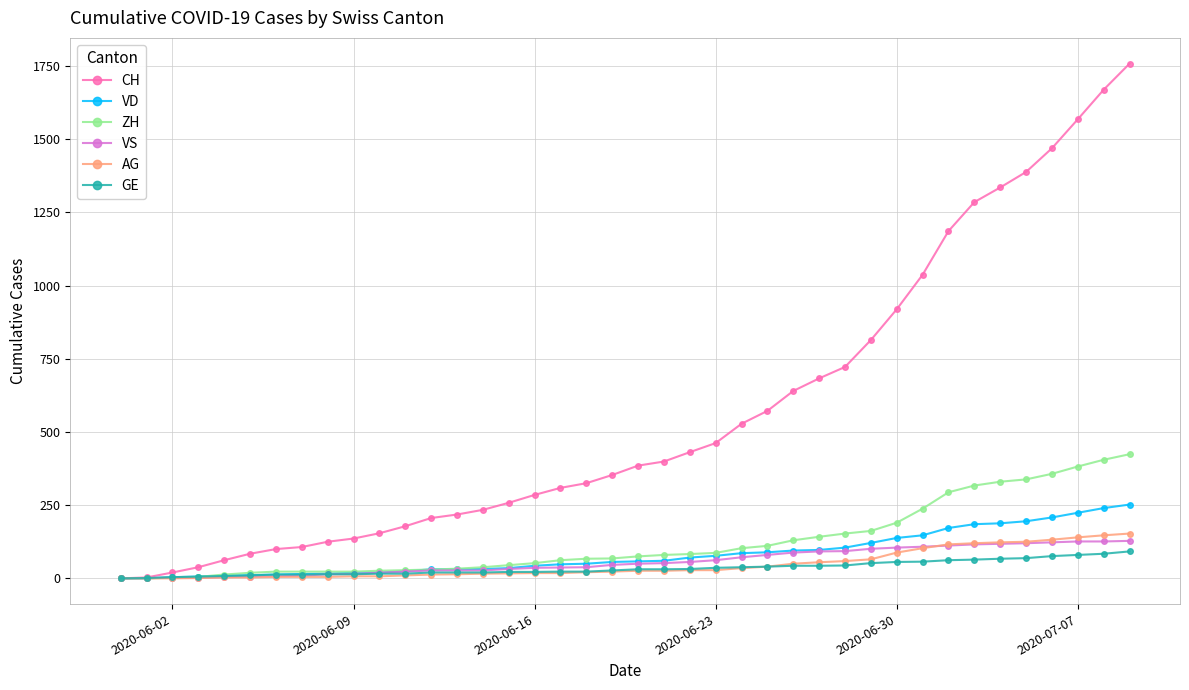

What is the highest value of the VS series?

128